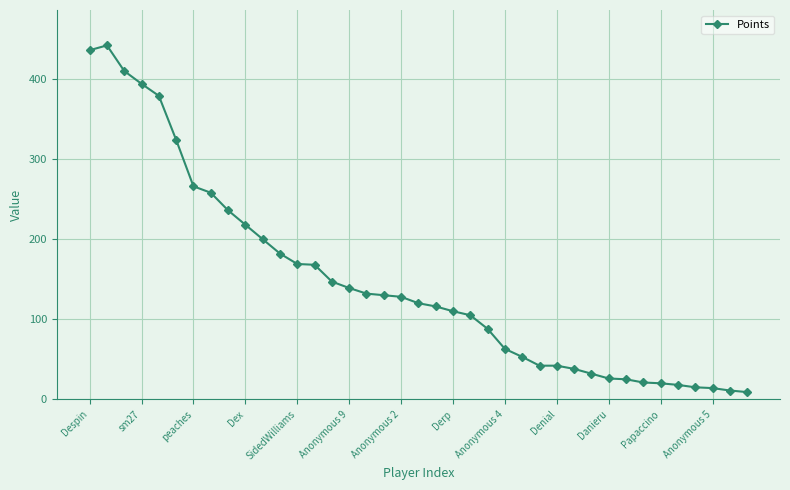

What is the difference between the maximum and minimum values?

433